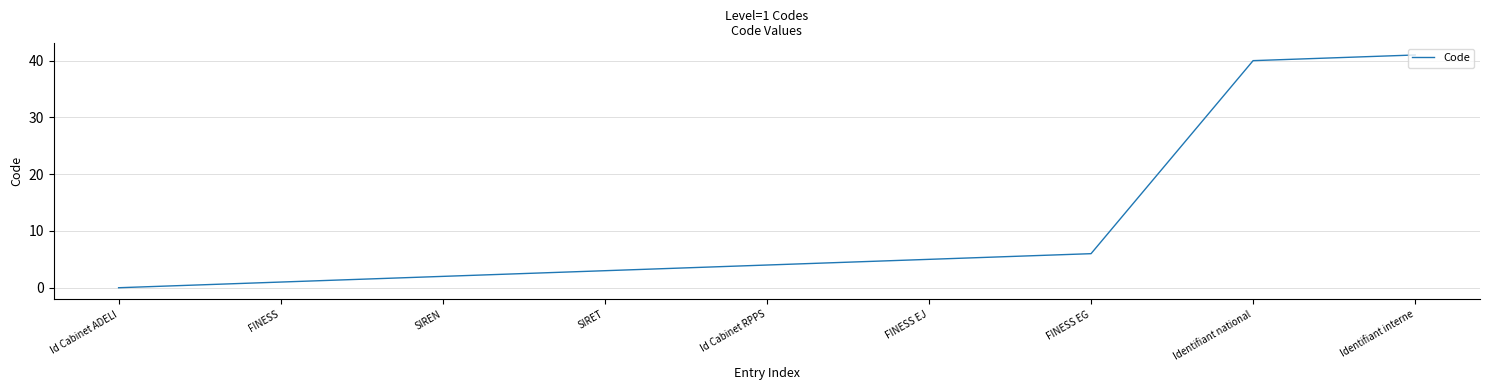

List the labels in order of value, largest first.

Identifiant interne, Identifiant national, FINESS EG, FINESS EJ, Id Cabinet RPPS, SIRET, SIREN, FINESS, Id Cabinet ADELI